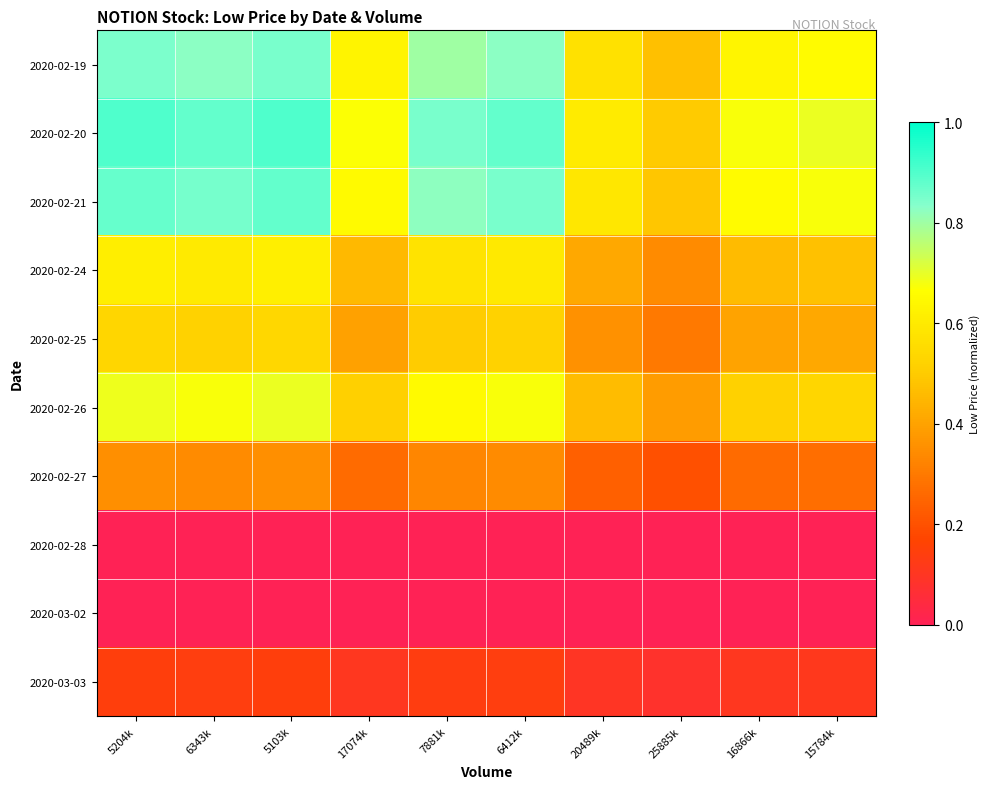

Rank the series at 17074k from lowest to highest value.

2020-02-28, 2020-03-02, 2020-03-03, 2020-02-27, 2020-02-25, 2020-02-24, 2020-02-26, 2020-02-19, 2020-02-21, 2020-02-20